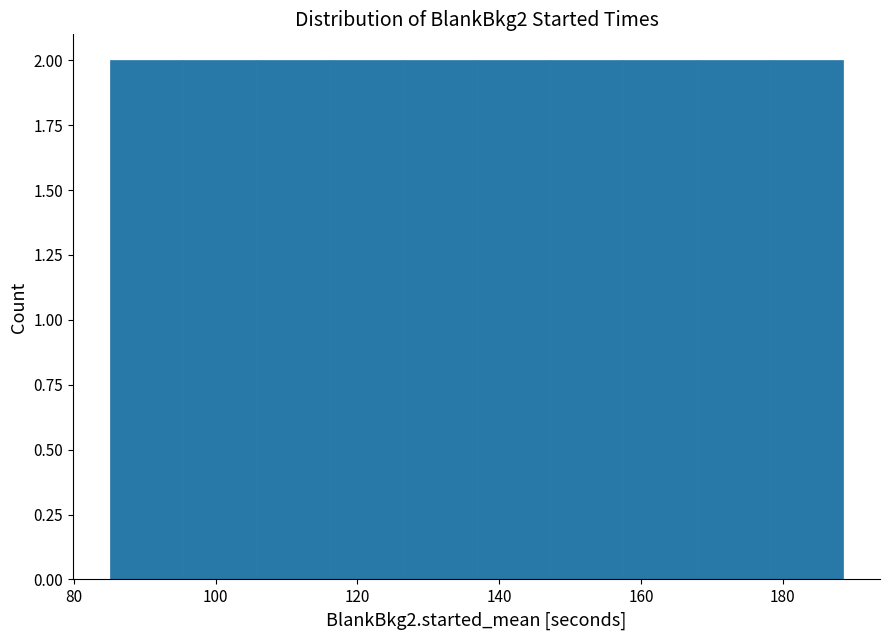

Reading left to right, transcribe this chart: for each bar, give the range it covers on the x-axis and its height. Neither the bar edges nor the heights are printed on the chart, so give them approximately, as read against the axes.

86 to 96: 2
96 to 106: 2
106 to 116: 2
116 to 126: 2
126 to 136: 2
136 to 148: 2
148 to 158: 2
158 to 168: 2
168 to 178: 2
178 to 188: 2